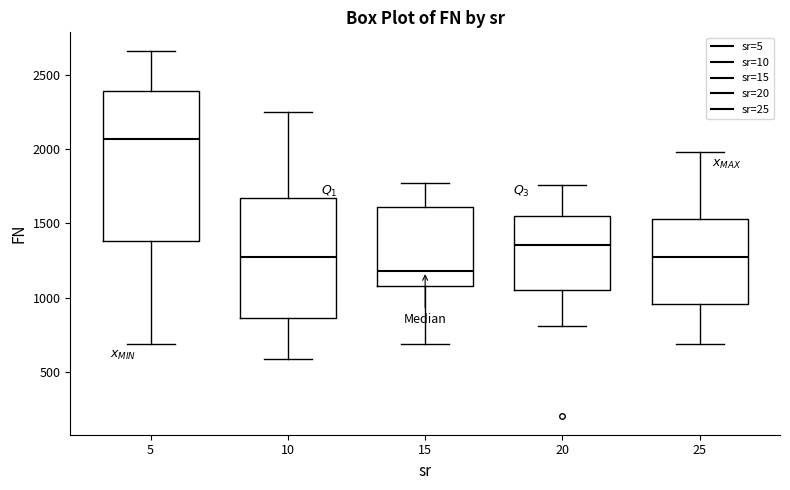

Which box has the lowest median line?

15